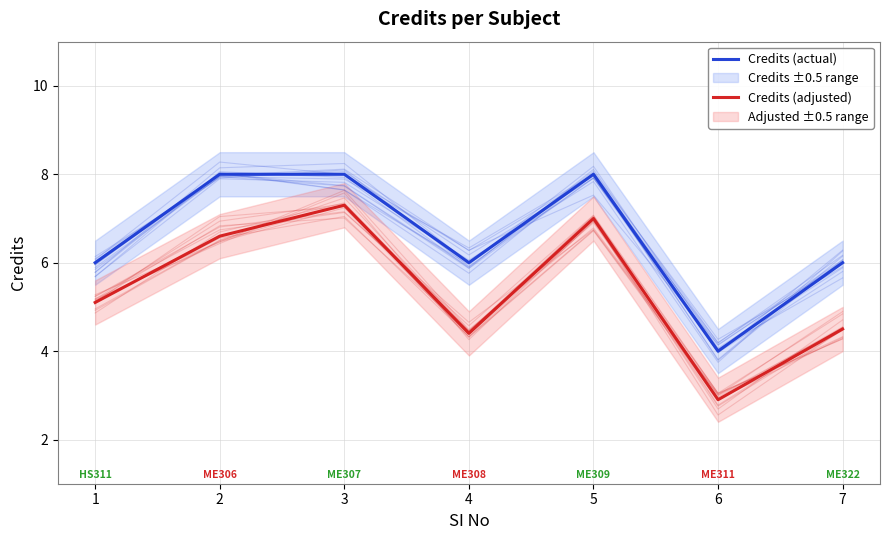

Does the chart have visible grid lines?

Yes